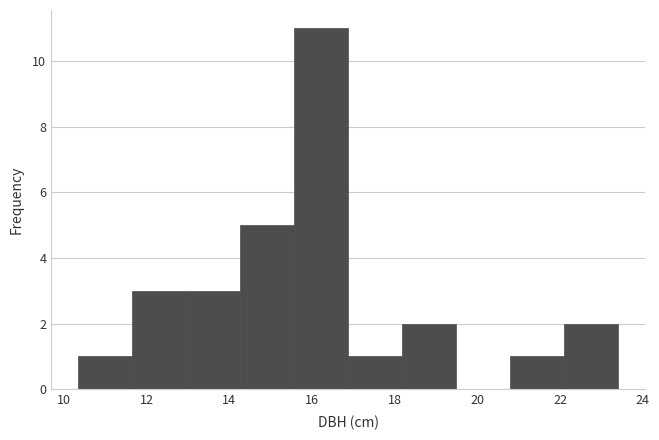

Reading left to right, list every bar in this chart as the range it spans on the x-axis followed by its height. Neither the bar edges nor the heights are printed on the chart, so give them approximately, as read against the axes.

10.4 to 11.6: 1
11.6 to 13.0: 3
13.0 to 14.2: 3
14.2 to 15.6: 5
15.6 to 16.8: 11
16.8 to 18.2: 1
18.2 to 19.4: 2
19.4 to 20.8: 0
20.8 to 22.0: 1
22.0 to 23.4: 2